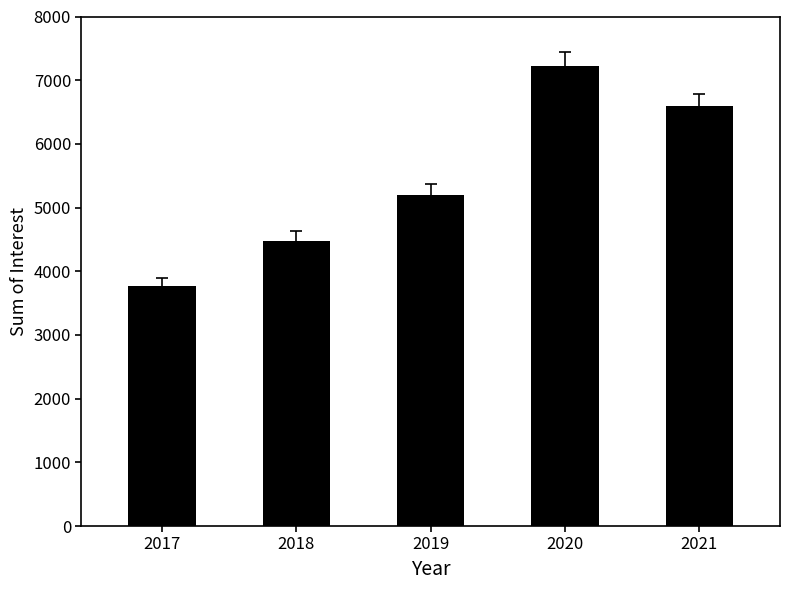

Reading left to right, what are all the values shown in this chart?

2017=3767	2018=4480	2019=5194	2020=7227	2021=6595